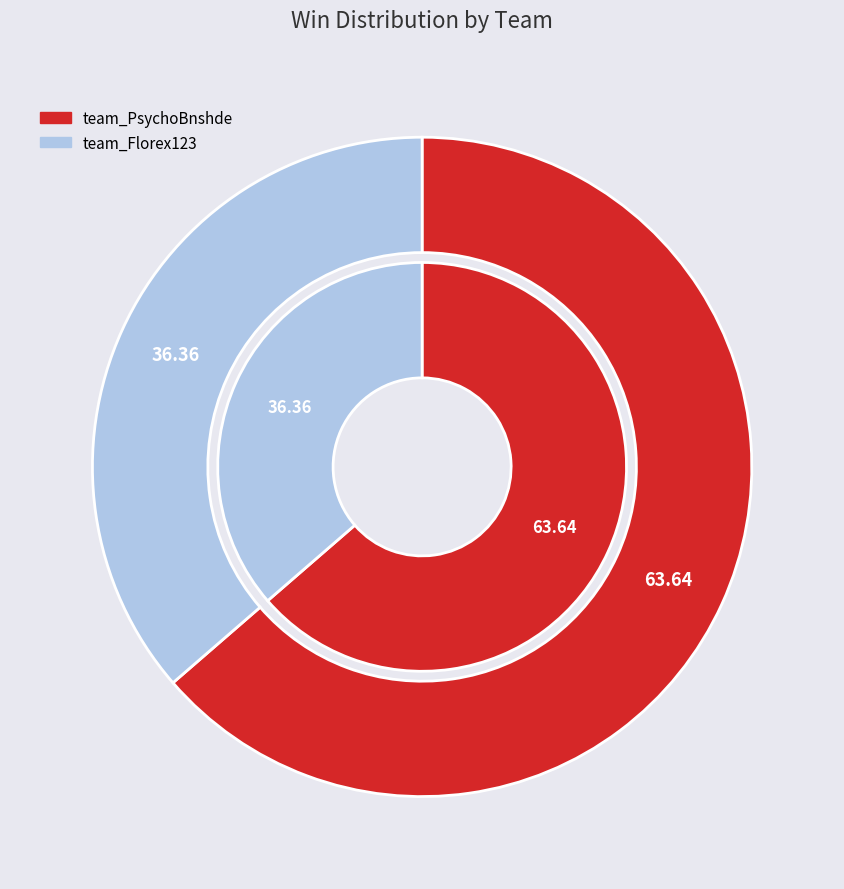

Is team_Florex123 the majority of the pie?

No